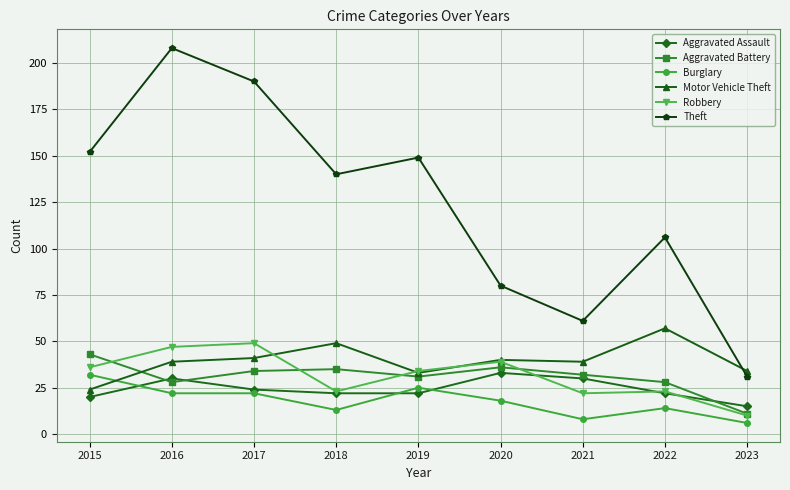

Reading left to right, transcribe all the data shown in this chart.

Aggravated Assault: 2015=20	2016=30	2017=24	2018=22	2019=22	2020=33	2021=30	2022=22	2023=15
Aggravated Battery: 2015=43	2016=28	2017=34	2018=35	2019=31	2020=36	2021=32	2022=28	2023=11
Burglary: 2015=32	2016=22	2017=22	2018=13	2019=25	2020=18	2021=8	2022=14	2023=6
Motor Vehicle Theft: 2015=24	2016=39	2017=41	2018=49	2019=33	2020=40	2021=39	2022=57	2023=34
Robbery: 2015=36	2016=47	2017=49	2018=23	2019=34	2020=39	2021=22	2022=23	2023=10
Theft: 2015=152	2016=208	2017=190	2018=140	2019=149	2020=80	2021=61	2022=106	2023=31